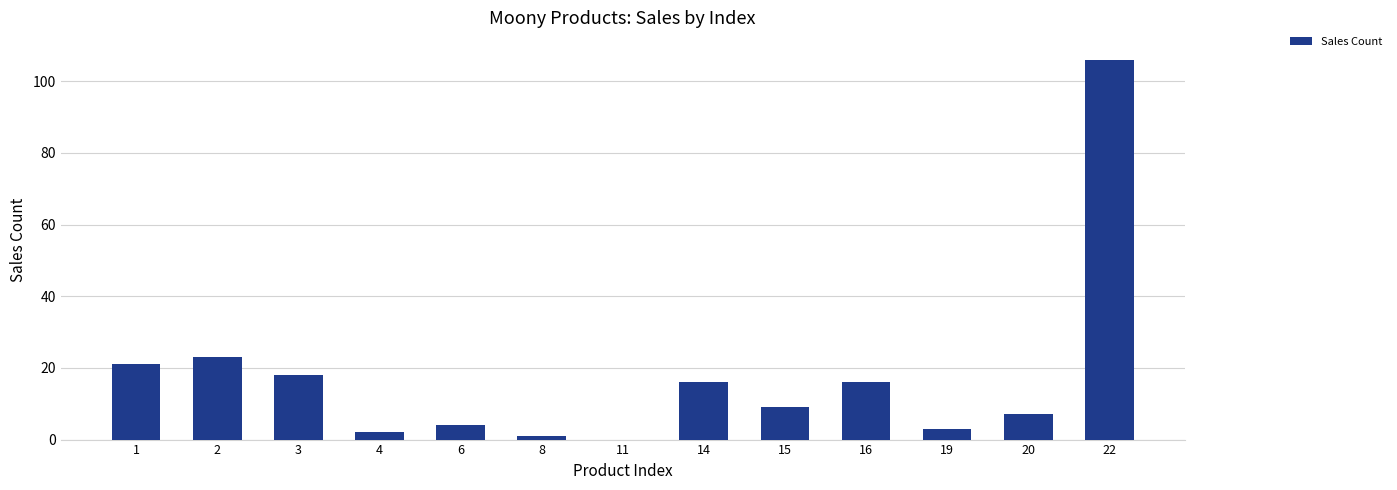

What is the maximum value shown in the chart?

106